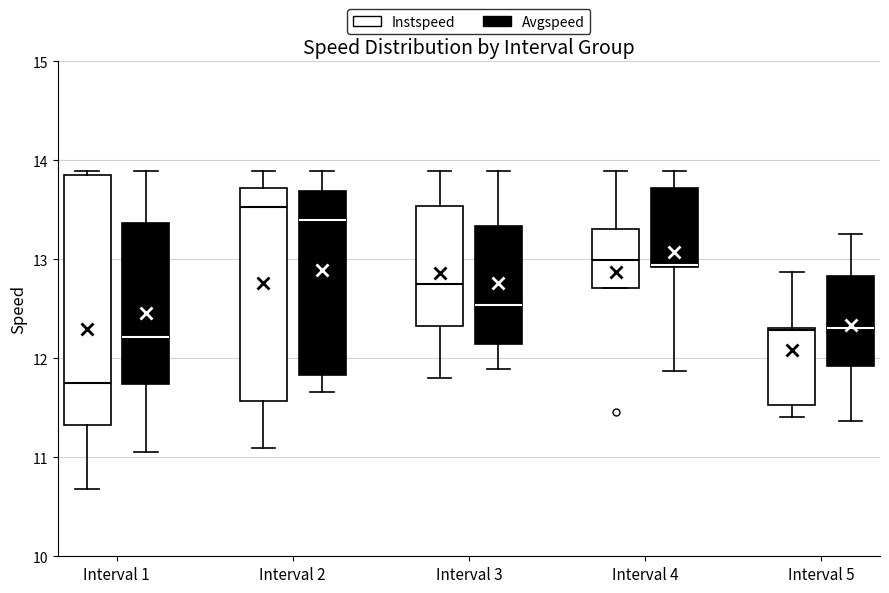

Reading left to right, read every box against the y-axis: the position of its median line, the range the box covers, and the ends of its whiskers. The values are not printed on the chart, so give them approximately, as read against the axis.

Interval 1 (Instspeed): median 11.7, box 11.3 to 13.9, whiskers 10.7 to 13.9 (just above the box's upper edge)
Interval 1 (Avgspeed): median 12.2, box 11.7 to 13.4, whiskers 11.1 to 13.9
Interval 2 (Instspeed): median 13.5, box 11.6 to 13.7, whiskers 11.1 to 13.9
Interval 2 (Avgspeed): median 13.4, box 11.8 to 13.7, whiskers 11.7 to 13.9
Interval 3 (Instspeed): median 12.8, box 12.3 to 13.5, whiskers 11.8 to 13.9
Interval 3 (Avgspeed): median 12.5, box 12.1 to 13.3, whiskers 11.9 to 13.9
Interval 4 (Instspeed): median 13.0, box 12.7 to 13.3, whiskers 12.7 to 13.9
Interval 4 (Avgspeed): median 12.9 (drawn on the box's lower edge), box 12.9 to 13.7, whiskers 11.9 to 13.9
Interval 5 (Instspeed): median 12.3, box 11.5 to 12.3, whiskers 11.4 to 12.9
Interval 5 (Avgspeed): median 12.3, box 11.9 to 12.8, whiskers 11.4 to 13.3